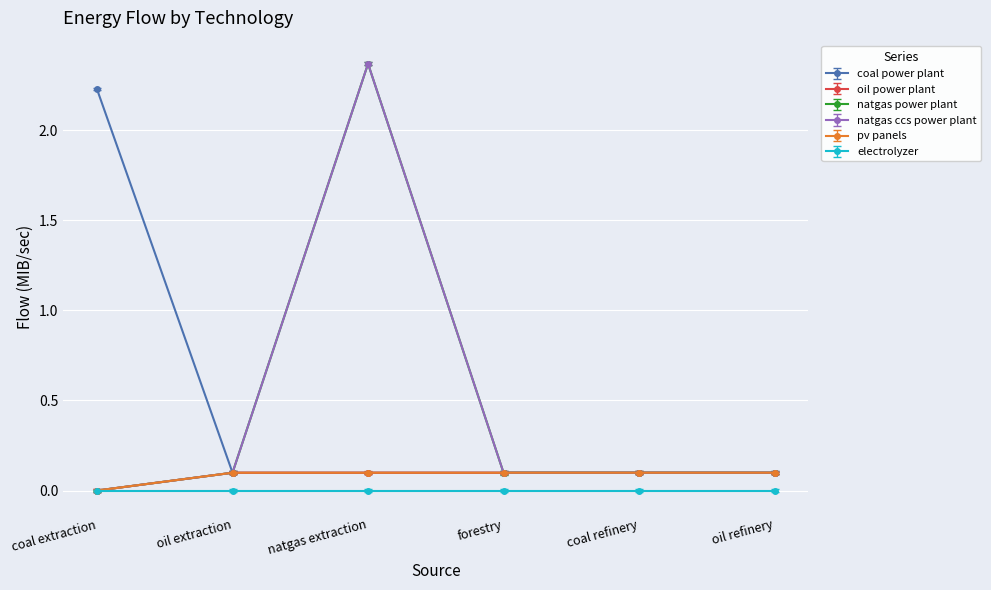

What value does the pv panels series have at forestry?

0.1